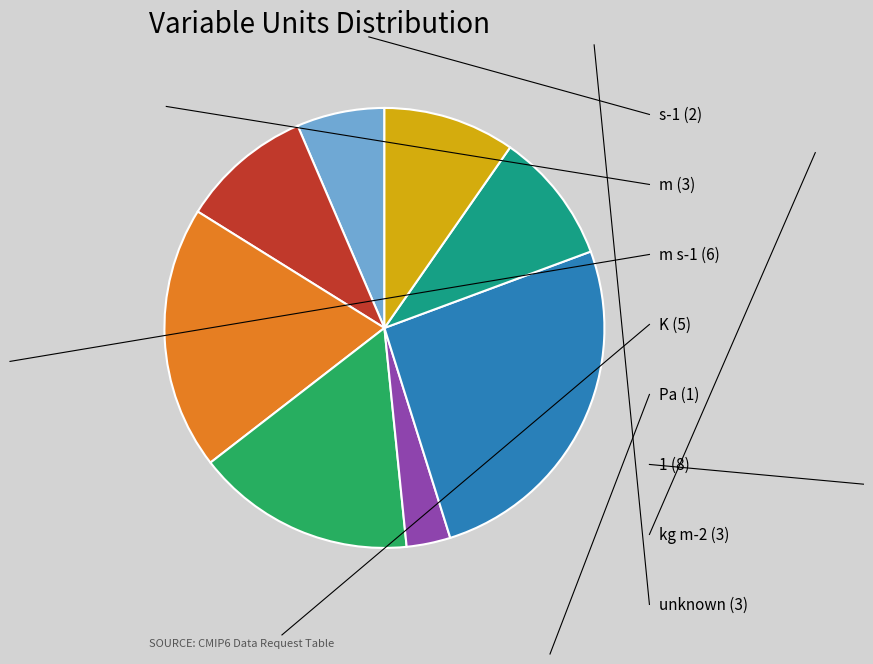

Does any single category account for the majority?

No